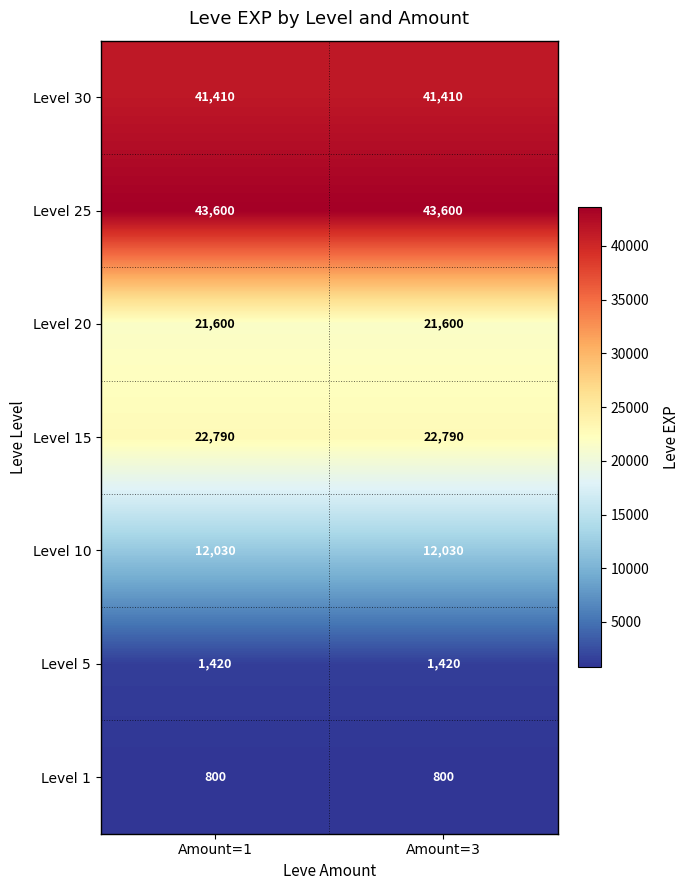

Is the value of Level 10 at Amount=1 greater than the value of Level 30 at Amount=3?

No